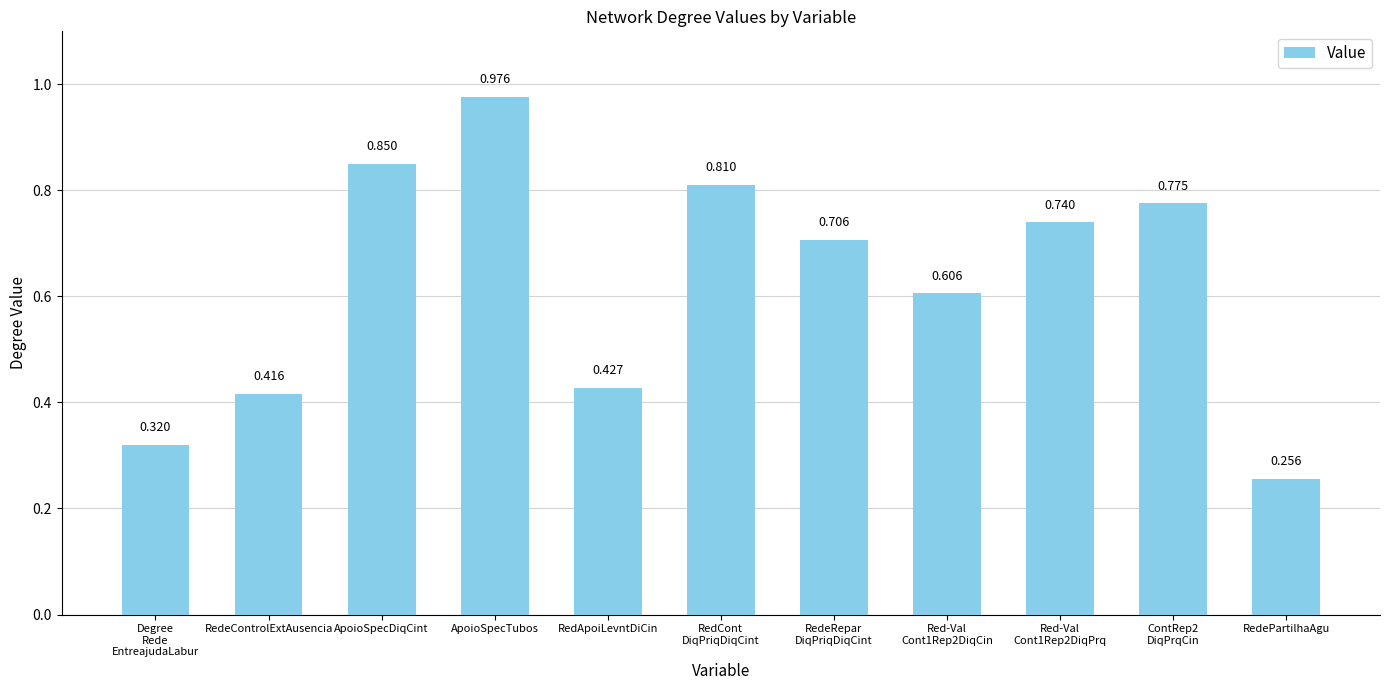

Are the bars horizontal?

No